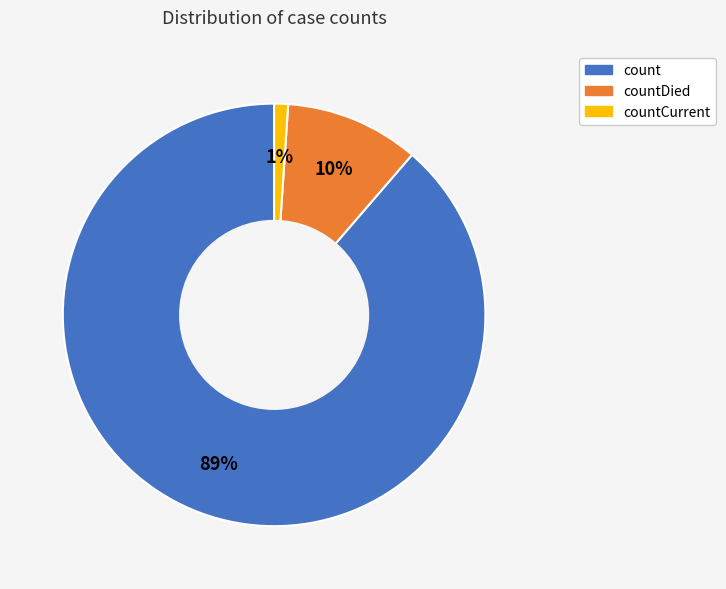

To the nearest percent, what is the difference between the largest and smallest slice percentages?

88%